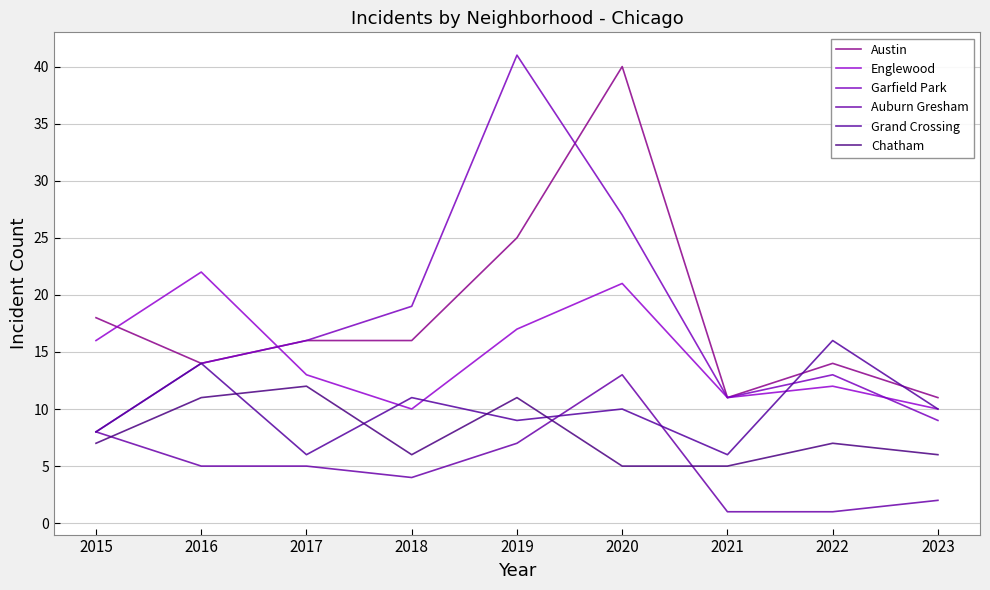

List the series in order of their peak value, lowest first.

Chatham, Auburn Gresham, Grand Crossing, Englewood, Austin, Garfield Park